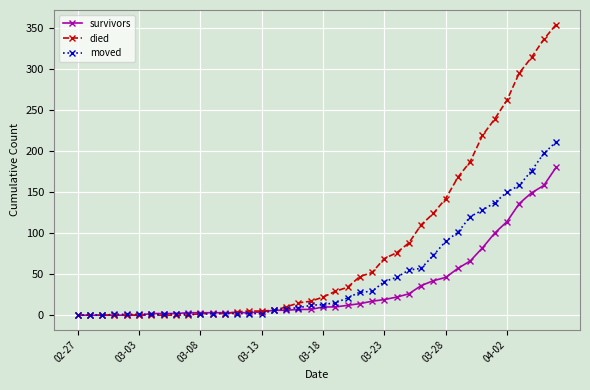

What is the greatest value displayed?

354